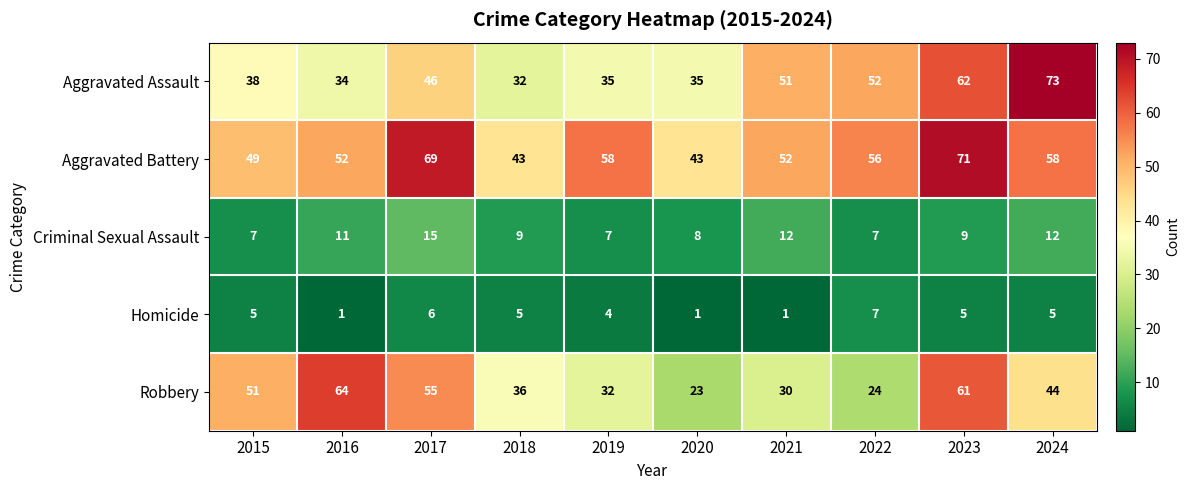

At how many categories does at least one series exceed 35?

10